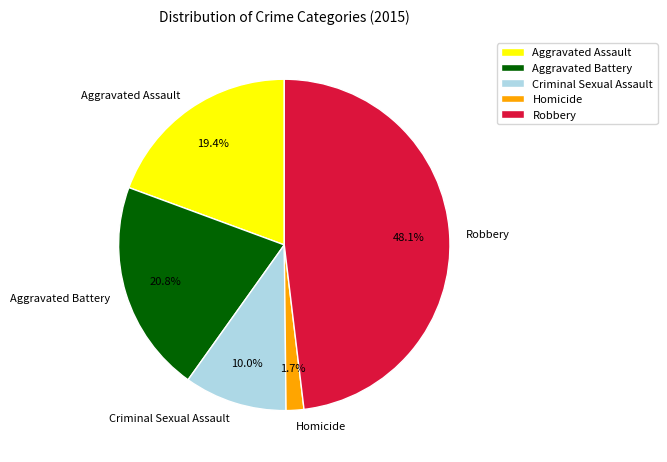

To the nearest percent, what percentage of the pie is Aggravated Assault?

19%